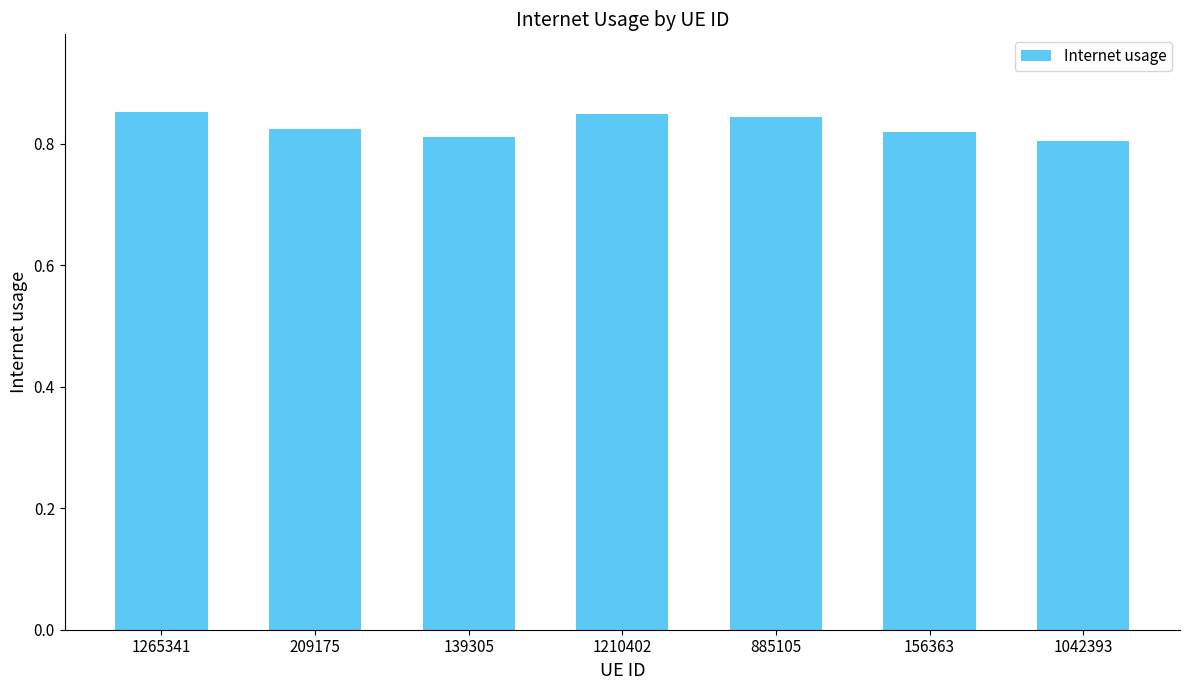

What position from the right is 1265341?

7